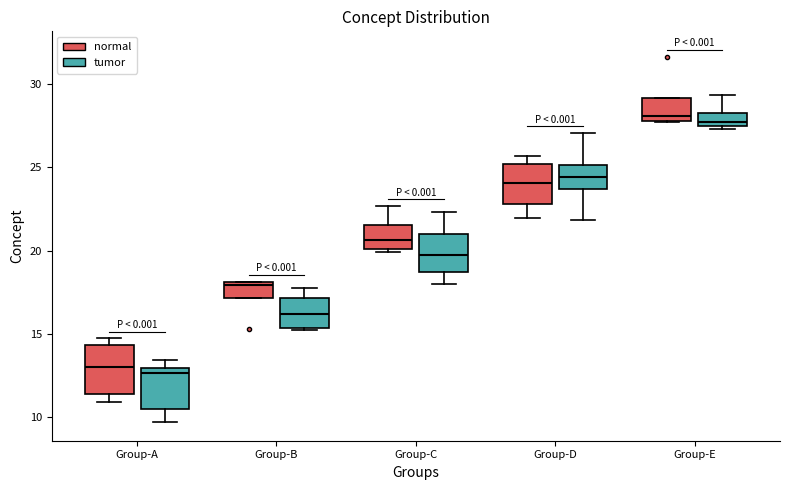

Where is the upper edge of the box for Group-D (normal) on the y-axis? The values are not printed on the chart, so give them approximately, as read against the axis.

25.0